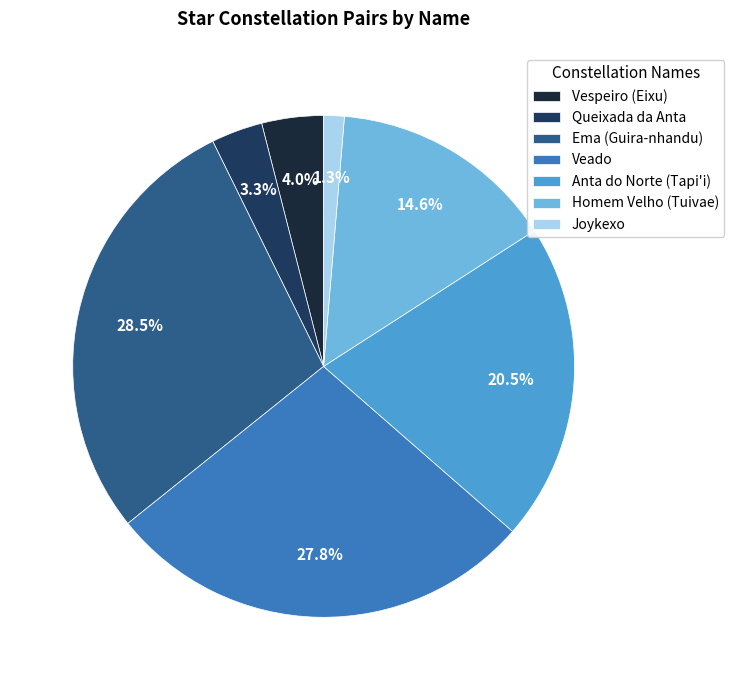

Is it true that Queixada da Anta is 3% of the pie?

True